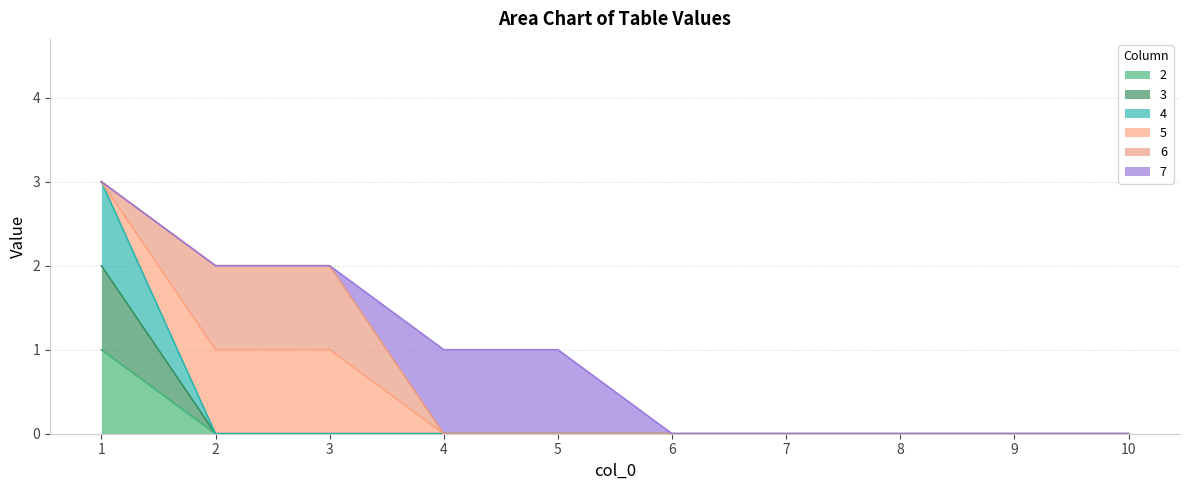

True or false: 3 has a value of 1 at 6.

False